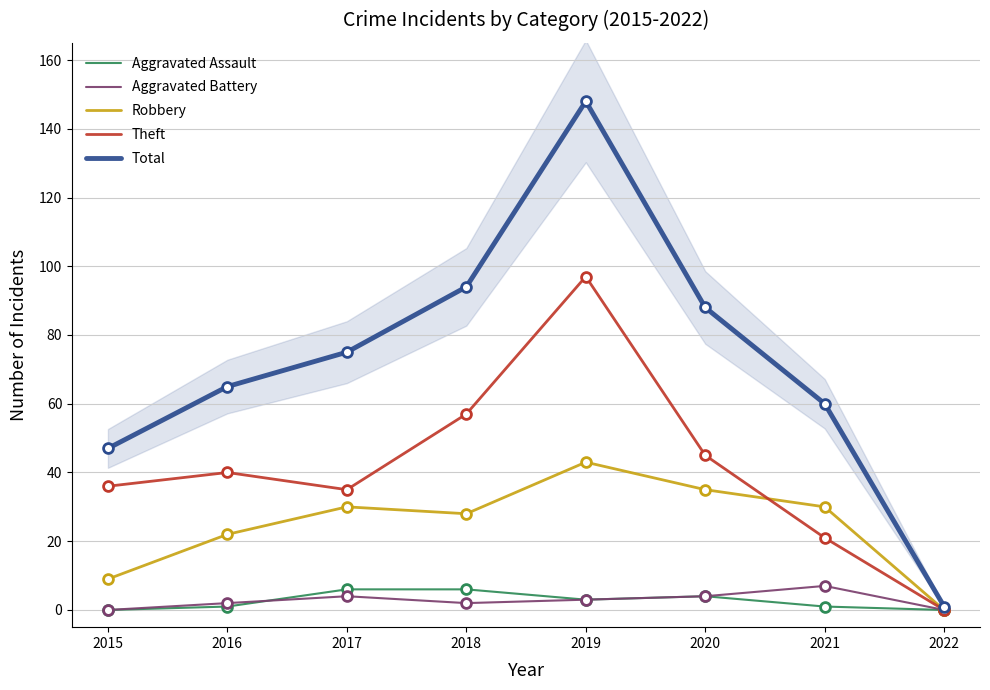

At how many categories does at least one series exceed 72?

4